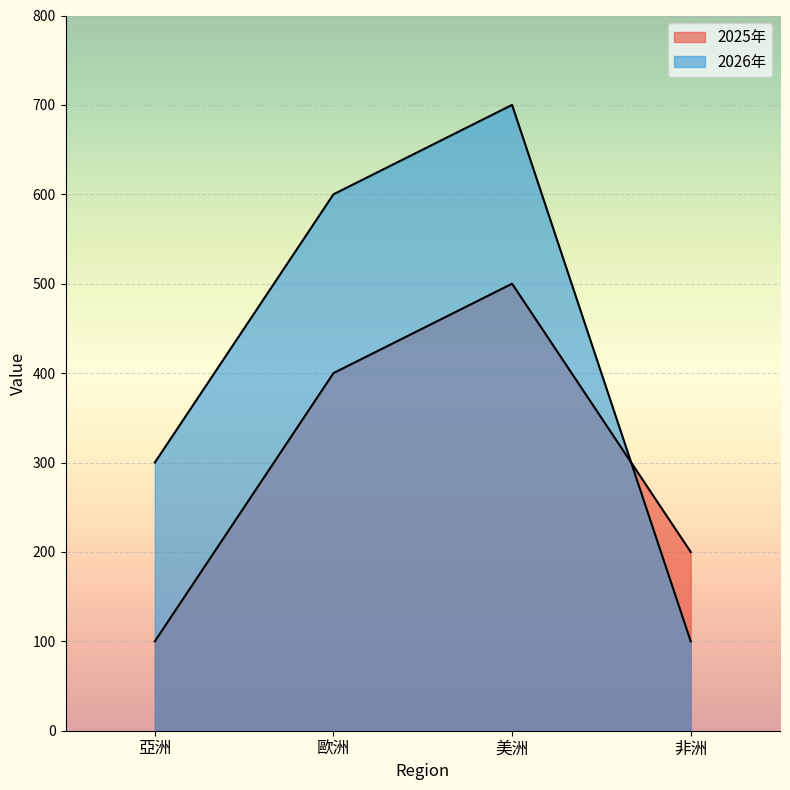

At which label is 2025年 closest to 300?

歐洲